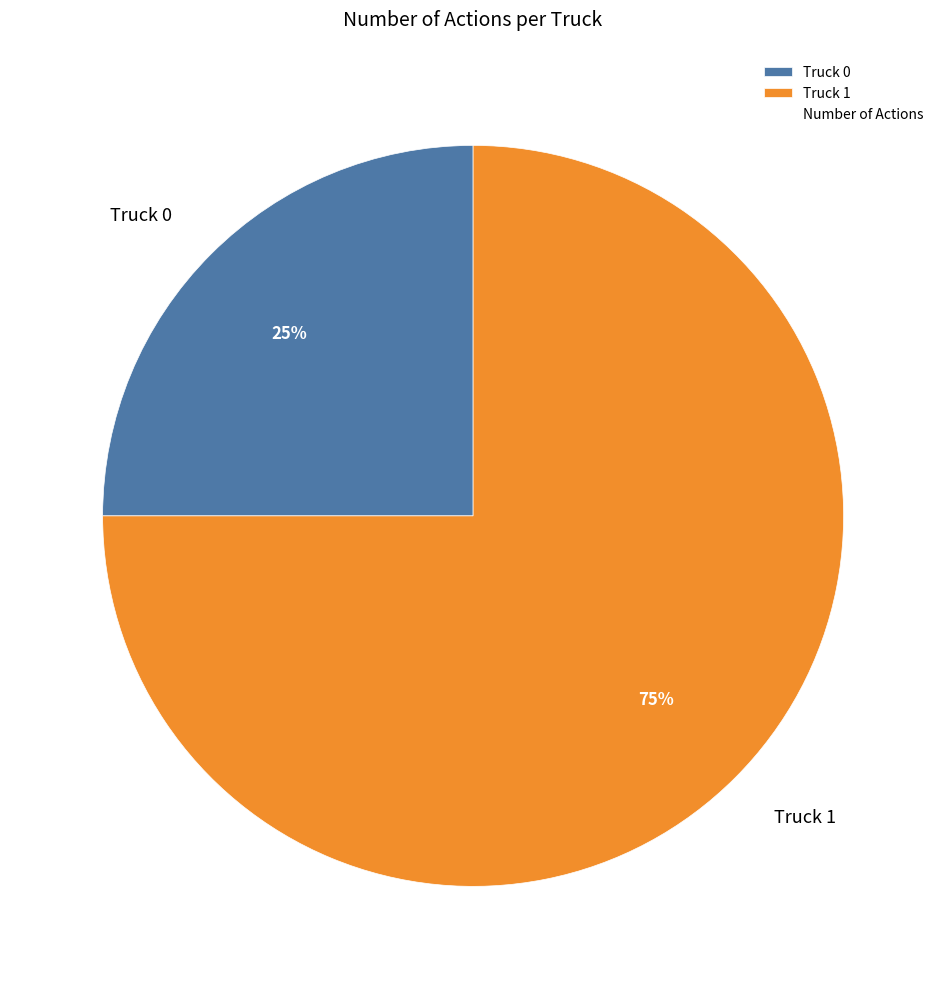

Count the number of slices in the pie.

2